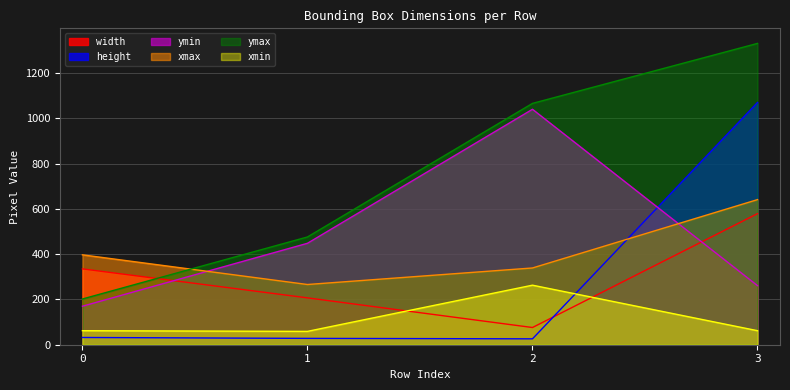

How many data points does each series have?

4